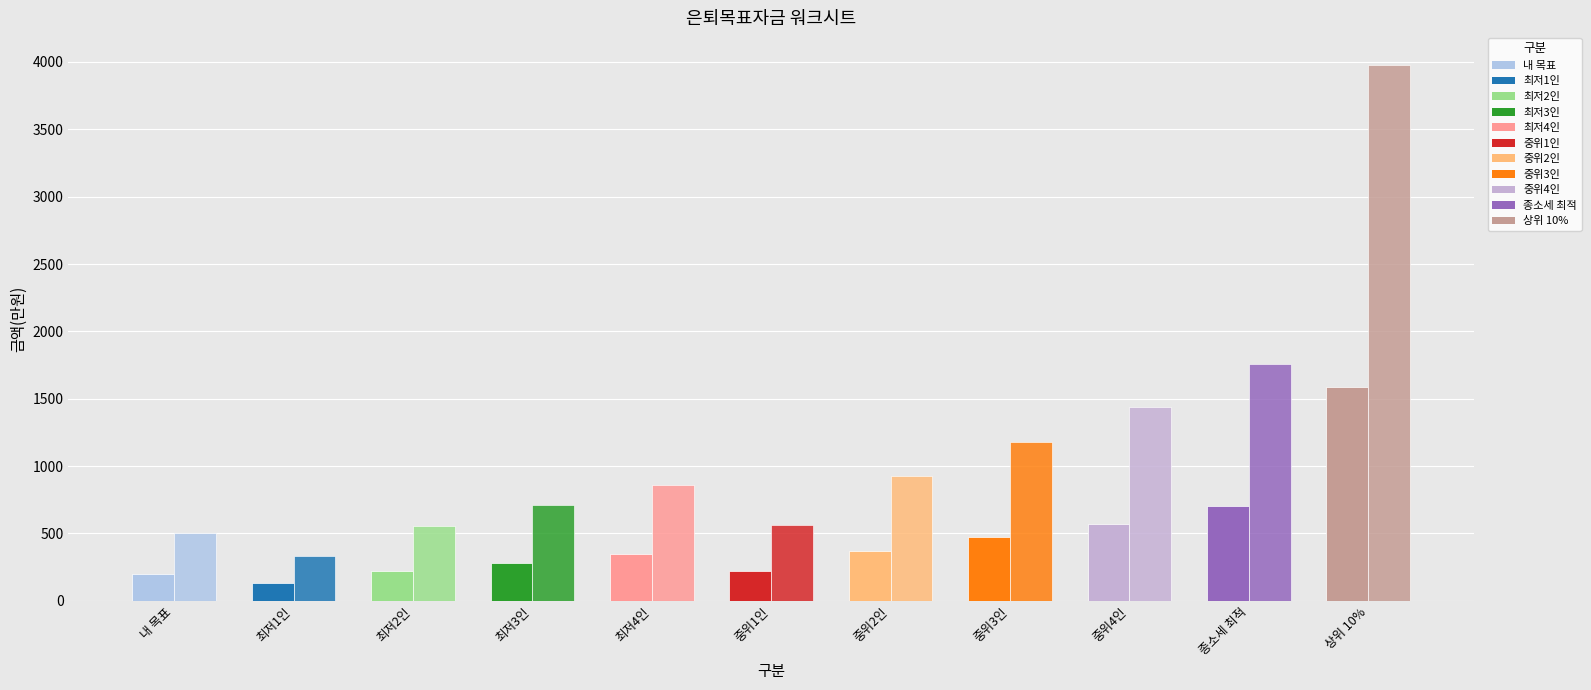

How many distinct data groups are displayed?

2